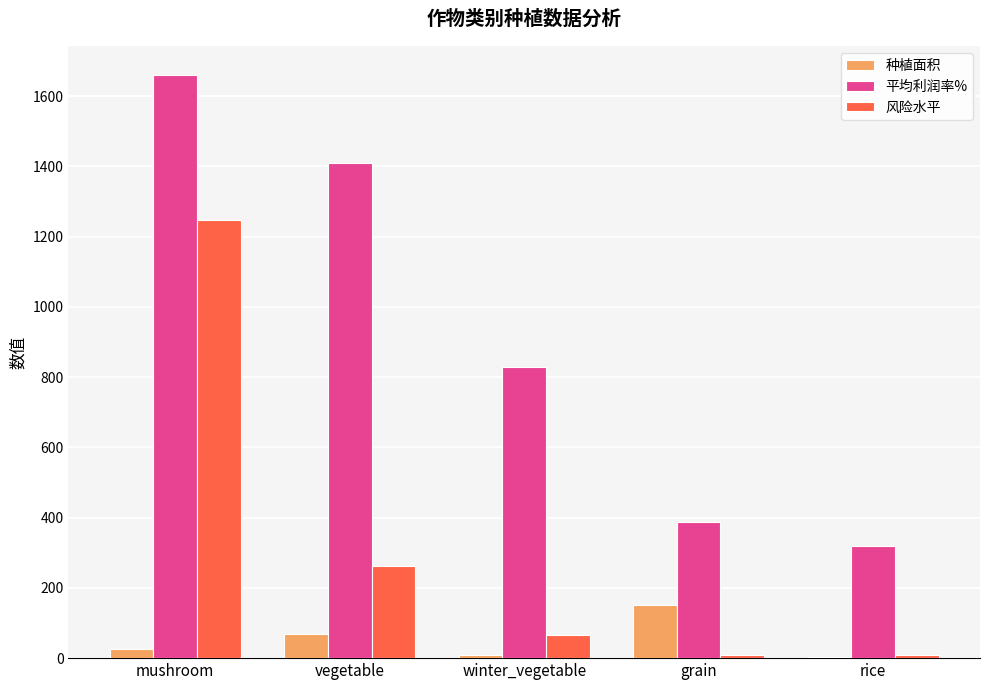

Which series has the largest total across all categories?

平均利润率%